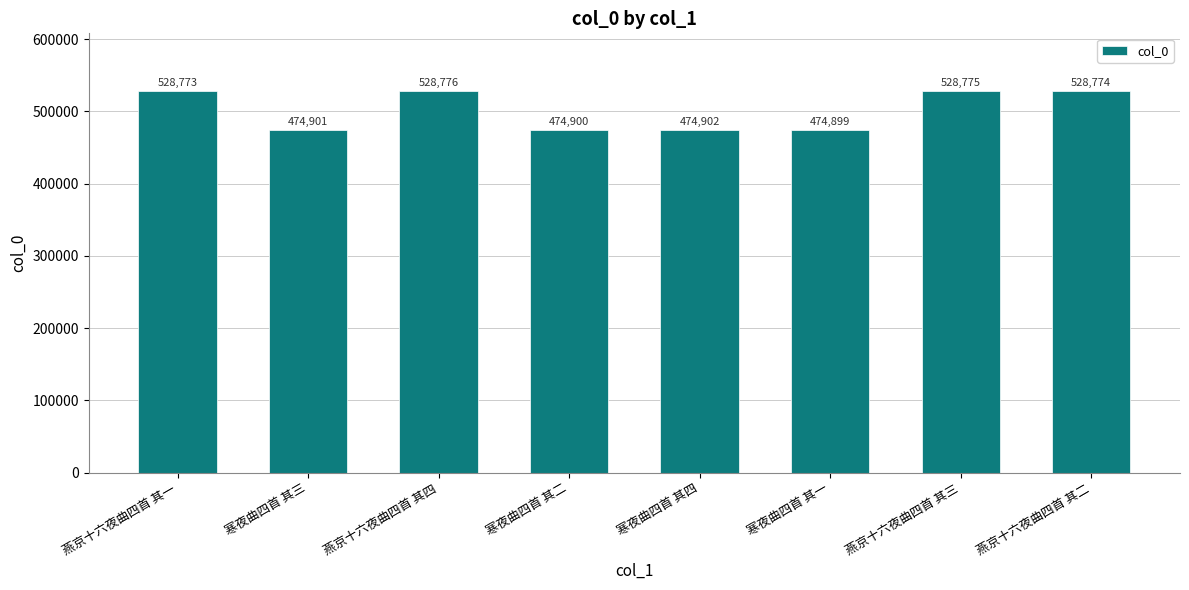

Rank the categories by value from lowest to highest.

寒夜曲四首 其一, 寒夜曲四首 其二, 寒夜曲四首 其三, 寒夜曲四首 其四, 燕京十六夜曲四首 其一, 燕京十六夜曲四首 其二, 燕京十六夜曲四首 其三, 燕京十六夜曲四首 其四